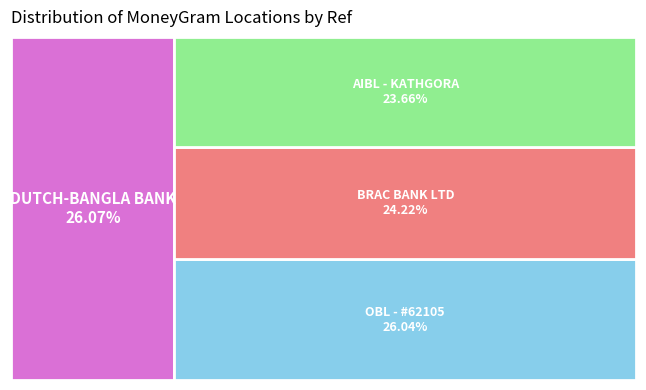

To the nearest percent, what is the difference between the largest and smallest slice percentages?

2%